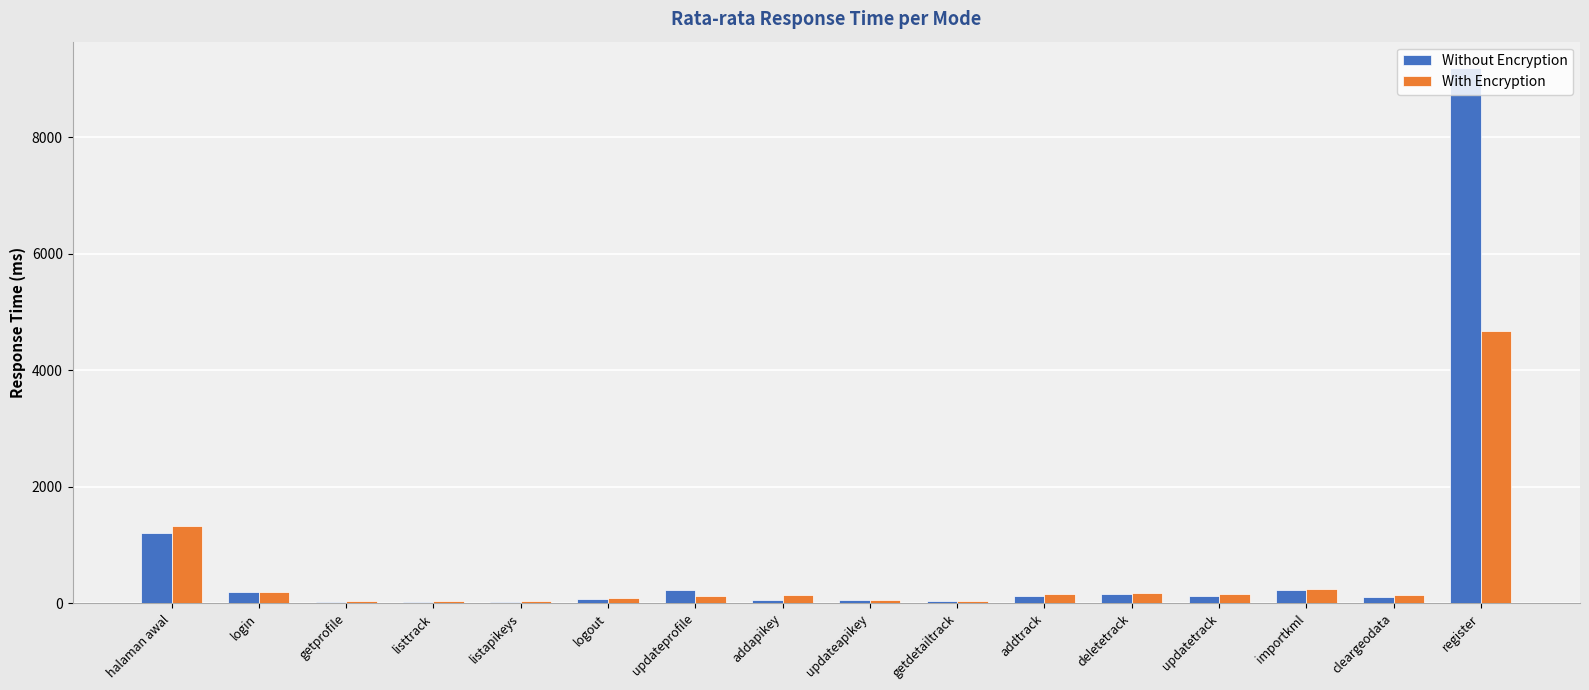

How many groups of bars are there?

16